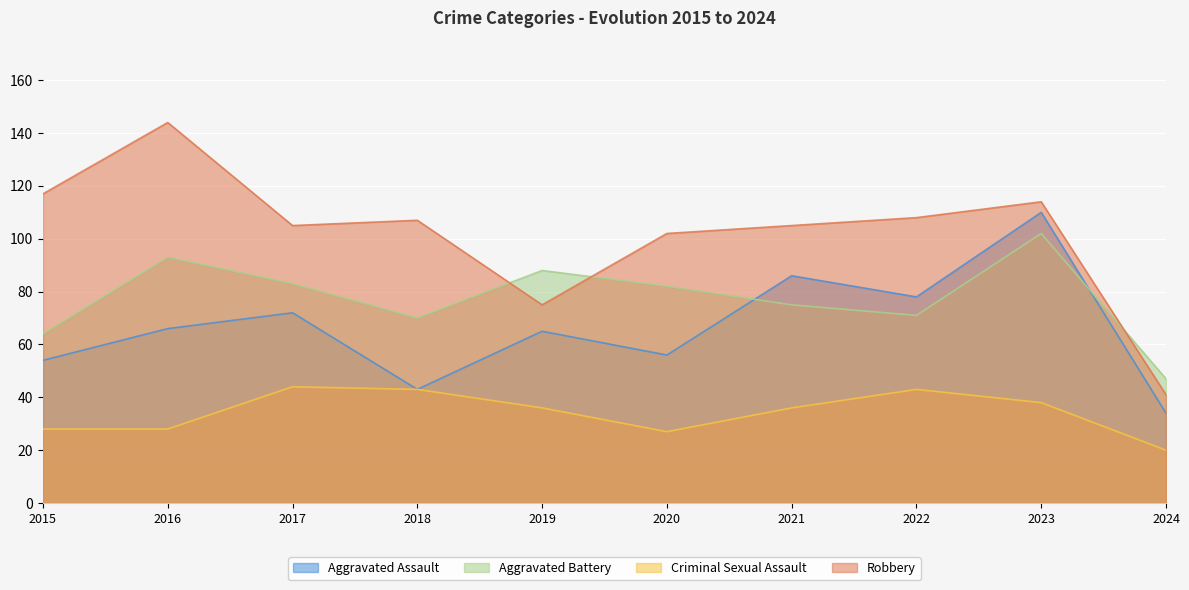

At which category is the sum across all series the highest?

2023